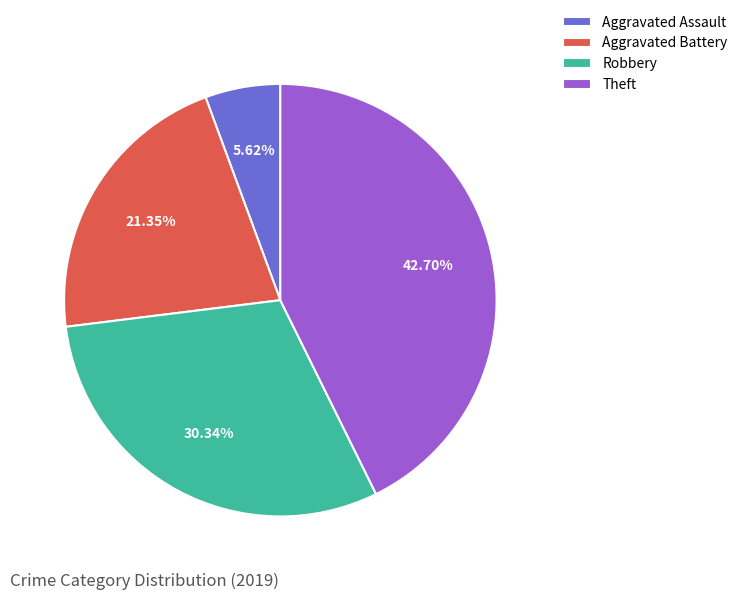

What percentage is the Aggravated Assault slice, to the nearest percent?

6%